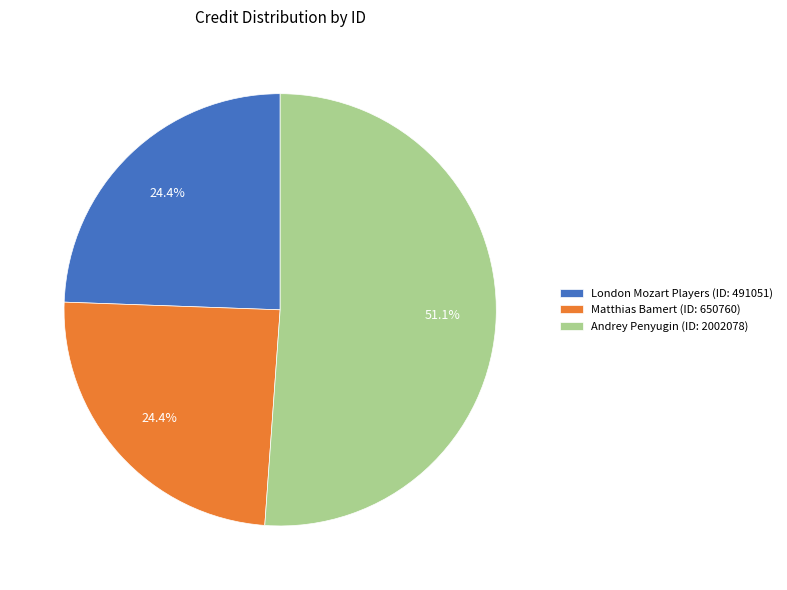

How many slices are in this pie chart?

3